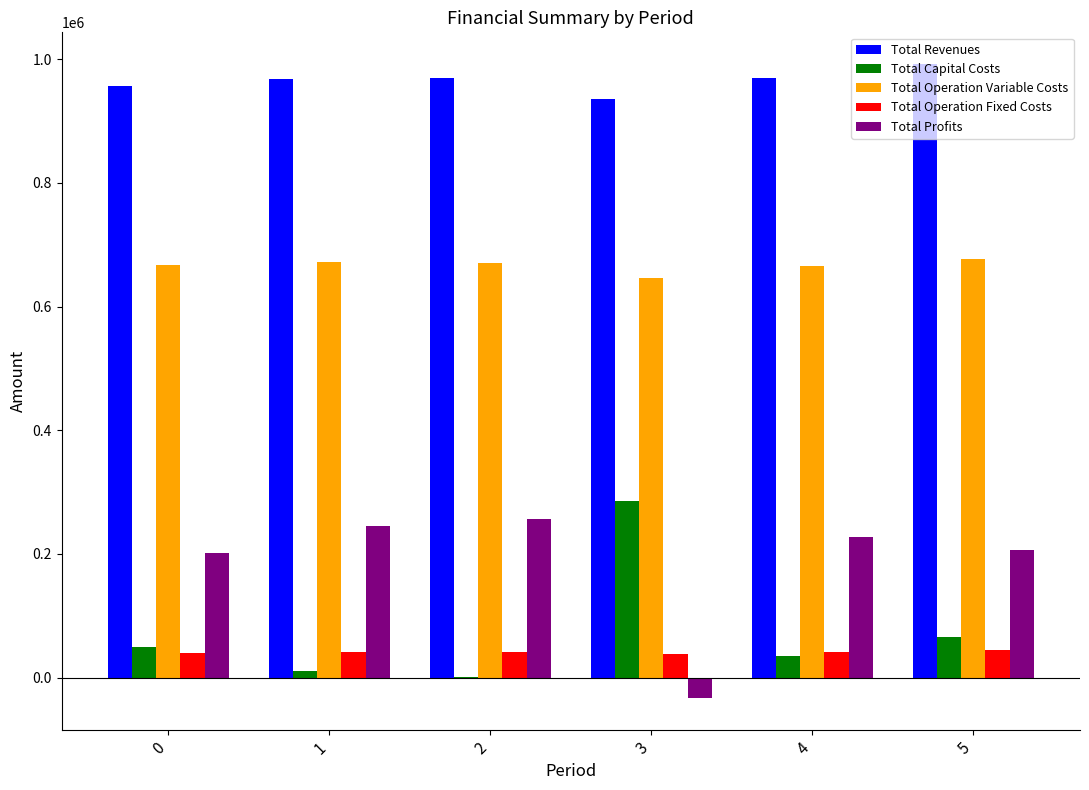

True or false: Total Revenues has a value of 957274.7 at 0.

True